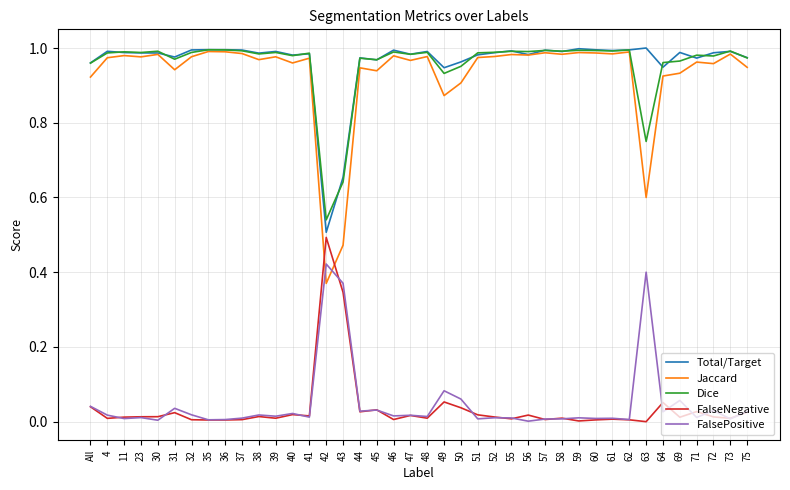

Which series has the widest spread of values?

Jaccard